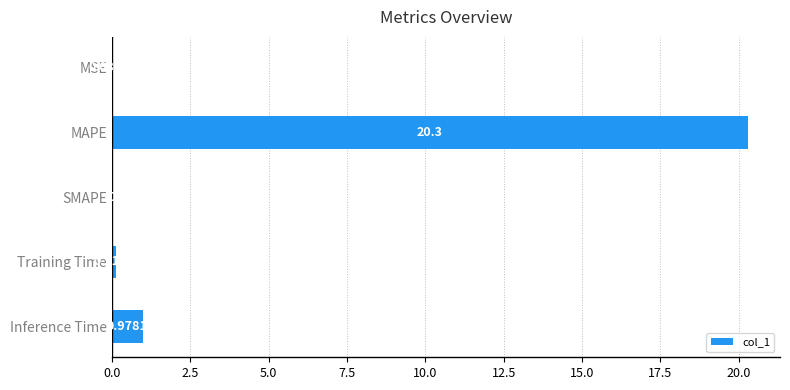

Which label corresponds to the largest value in the chart?

MAPE